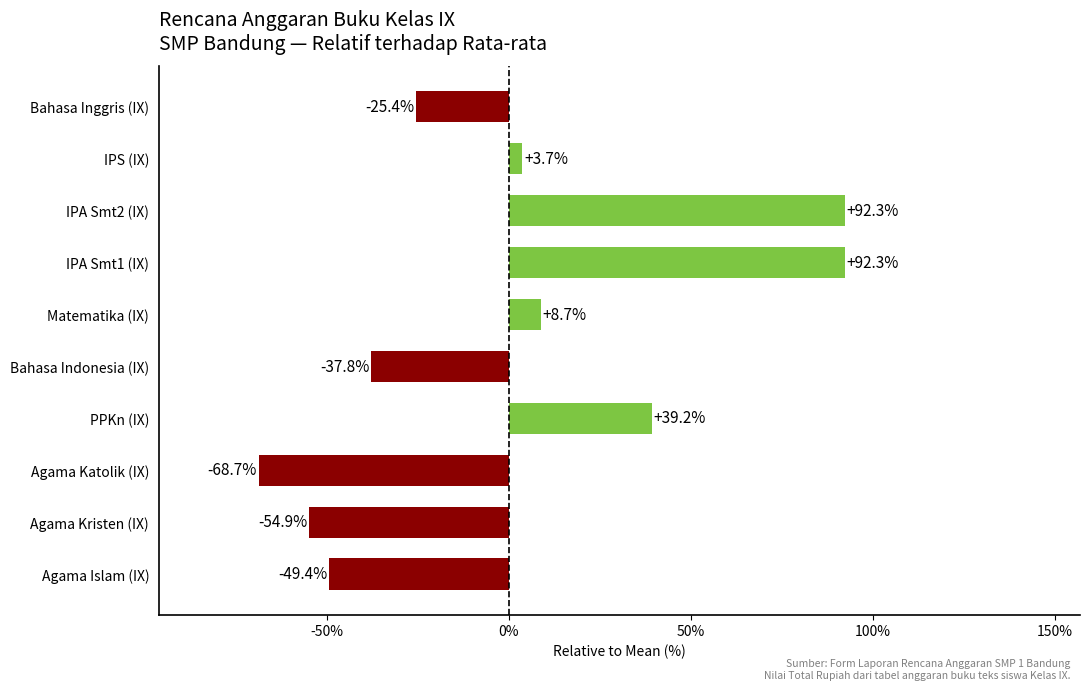

What is the greatest value displayed?

92.3